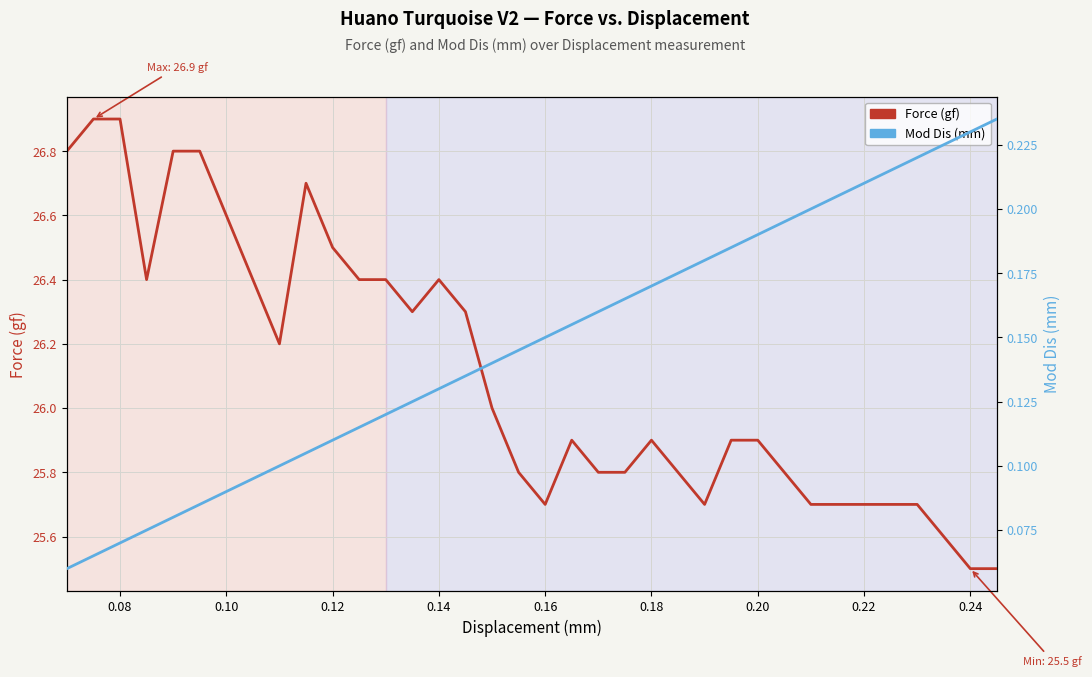

How many interior local peaks does the Force (gf) series have?

4